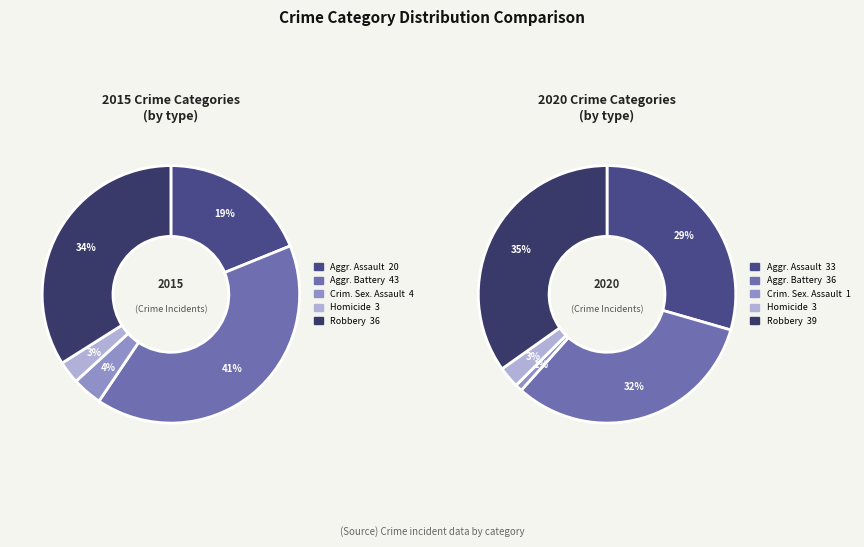

To the nearest percent, what is the difference between the values_2015 and values_2020 slice percentages?

22%